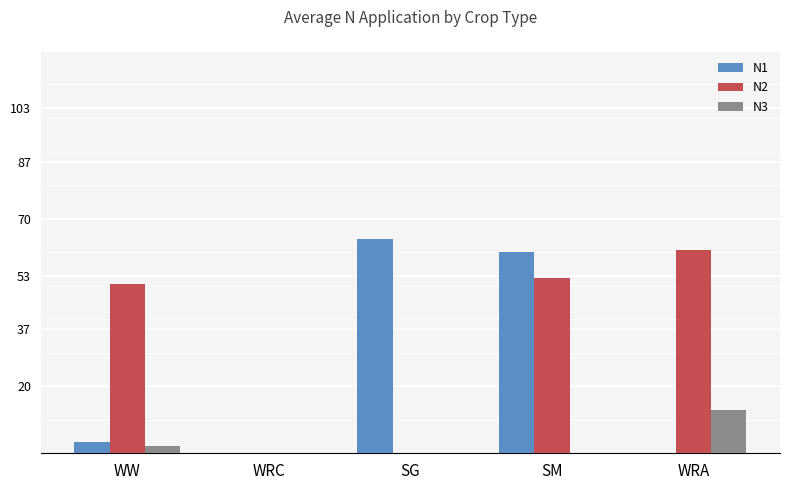

Which series changed the most between SM and WRA?

N1